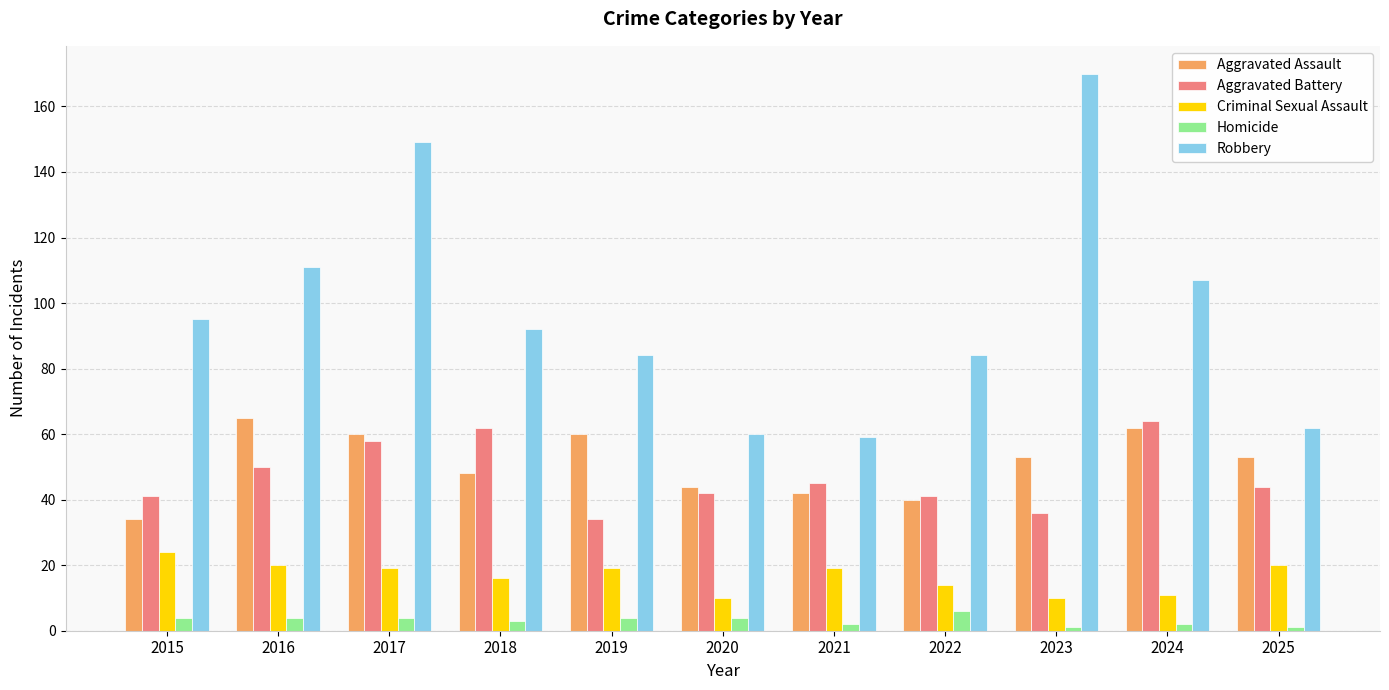

Which series has the largest total across all categories?

Robbery